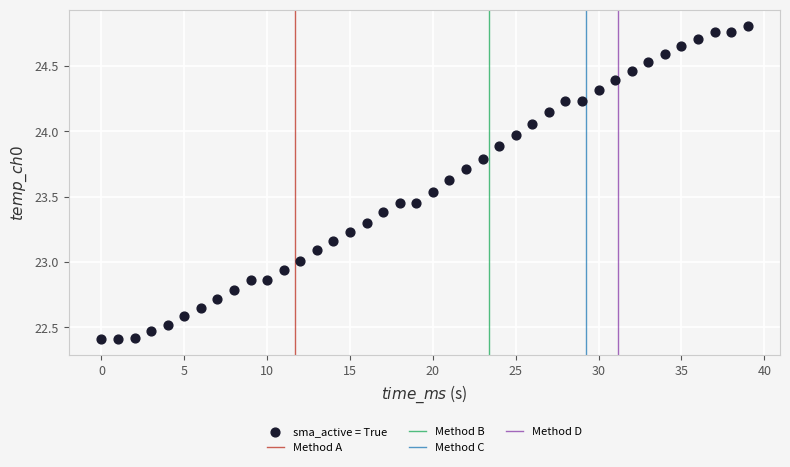

What is the range of Y values (max minus min)?

2.4